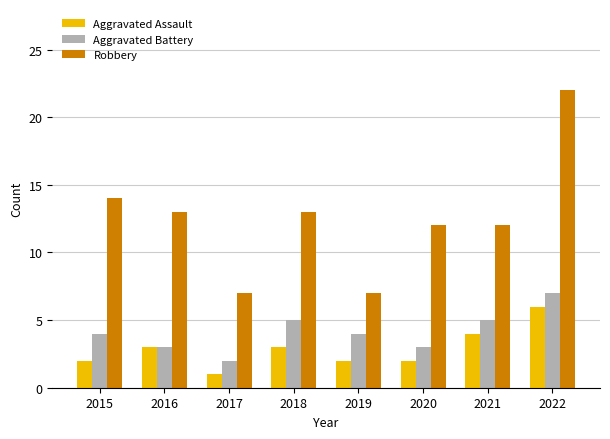

Which category has the lowest value across all series?

2017